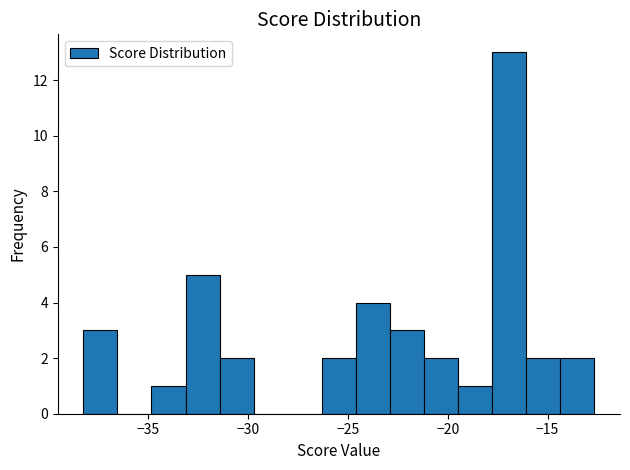

Around what value on the x-axis is the tallest bar? Give the approximate position of its centre, as read against the axis.

-17.0